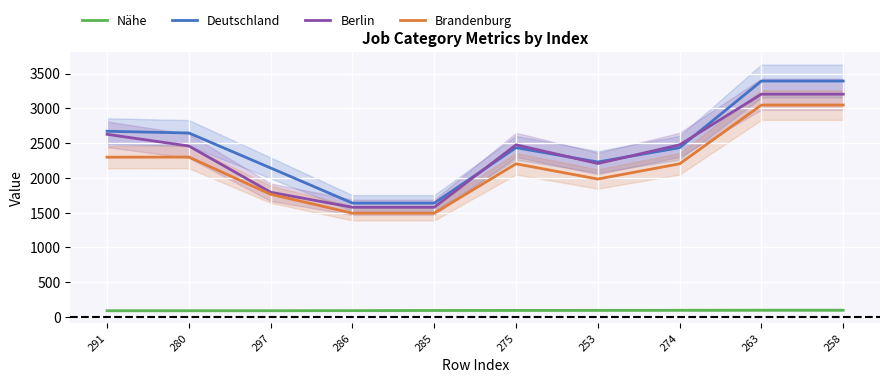

What value does the Brandenburg series have at 263?

3047.0